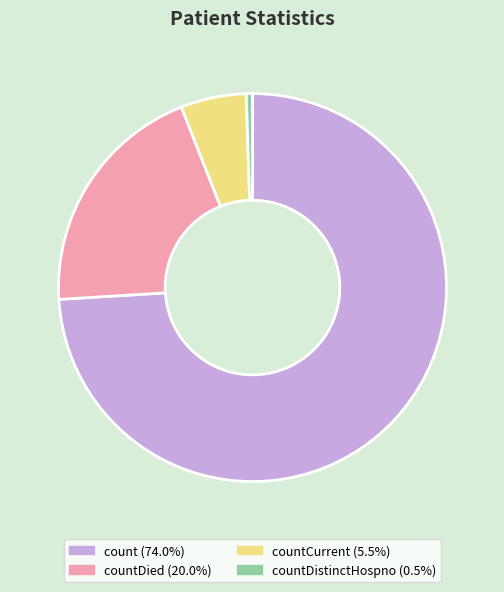

What is the ratio of the value at count (74.0%) to the value at countDistinctHospno (0.5%)?

143.4